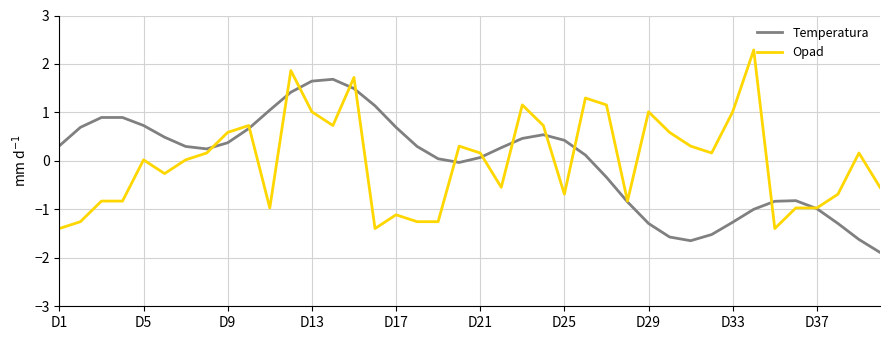

What is the maximum value for Temperatura?

1.7